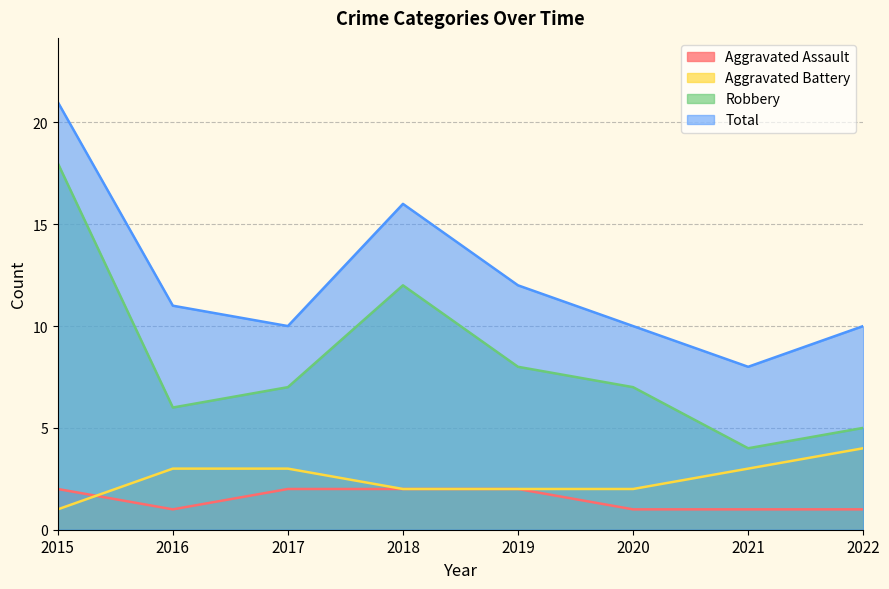

Reading right to left, transcribe all the data shown in this chart.

Aggravated Assault: 1	1	1	2	2	2	1	2
Aggravated Battery: 4	3	2	2	2	3	3	1
Robbery: 5	4	7	8	12	7	6	18
Total: 10	8	10	12	16	10	11	21